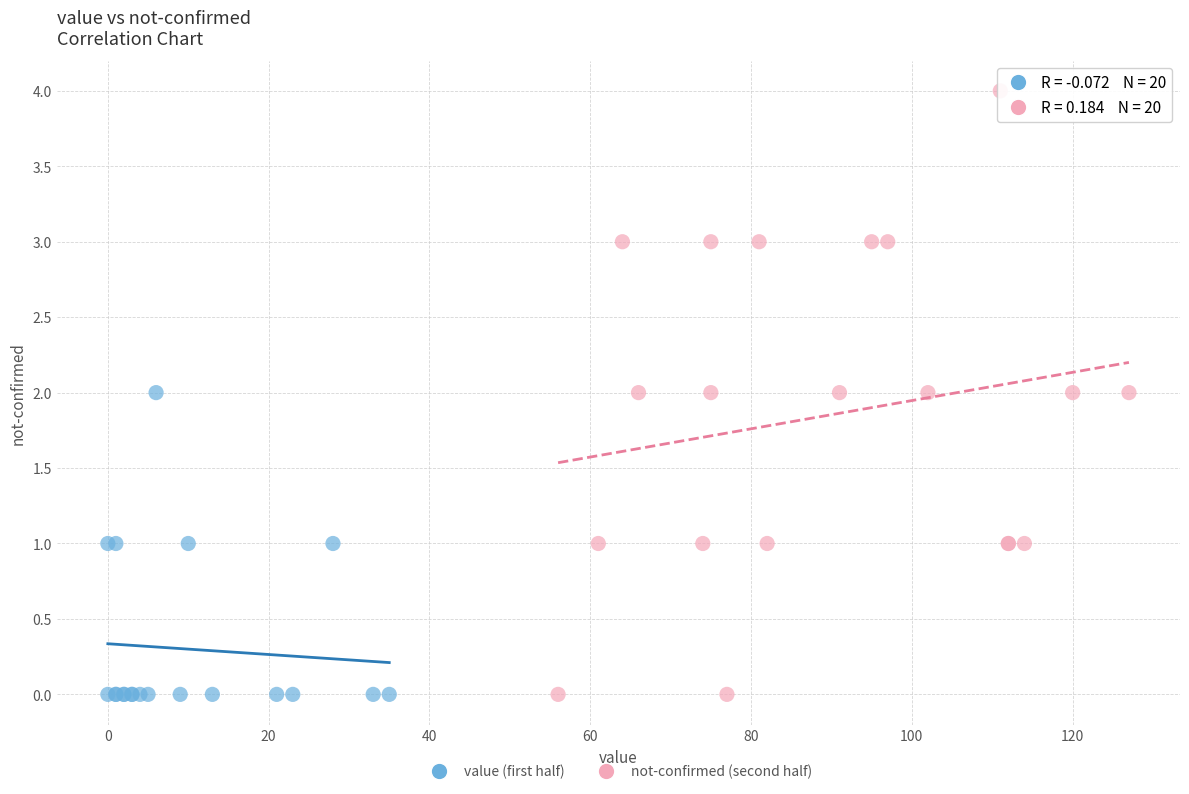

Which series has the widest spread of Y values?

not-confirmed (second half)